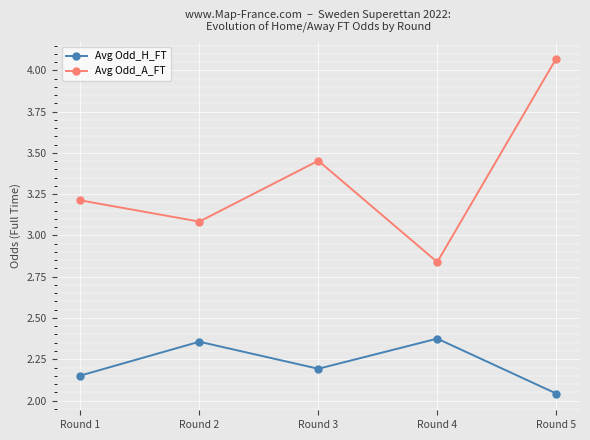

Between Round 2 and Round 4, which series saw the biggest shift?

Avg Odd_A_FT